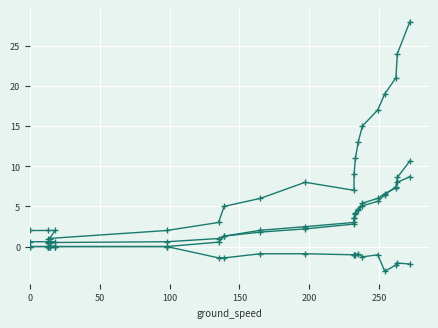

True or false: vertical_rate and longitude intersect in this chart.

False